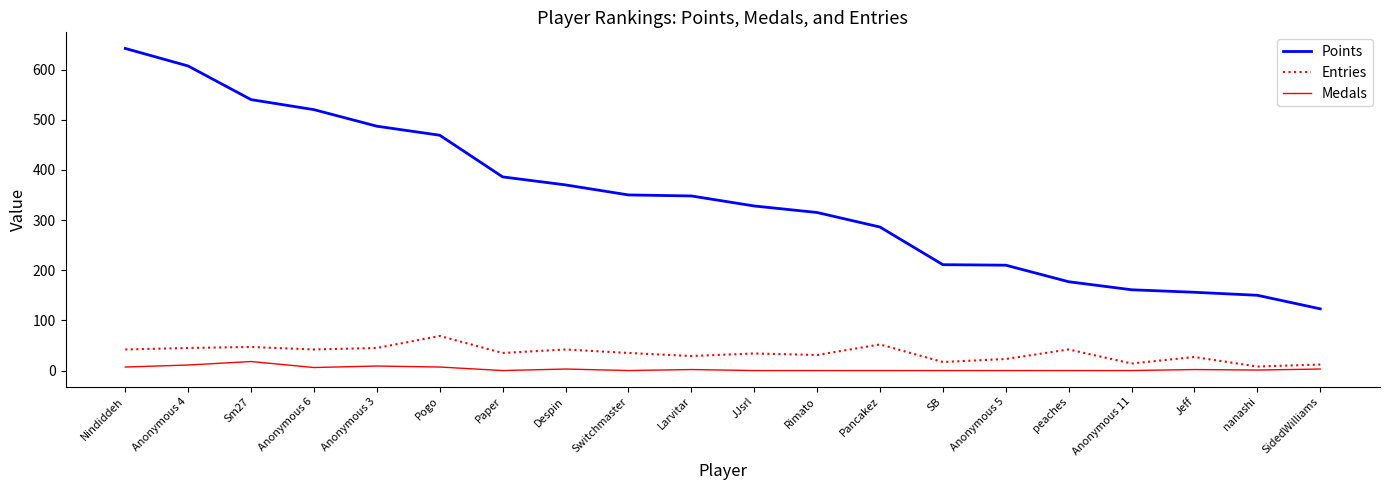

Rank the series by their maximum value, from lowest to highest.

Medals, Entries, Points